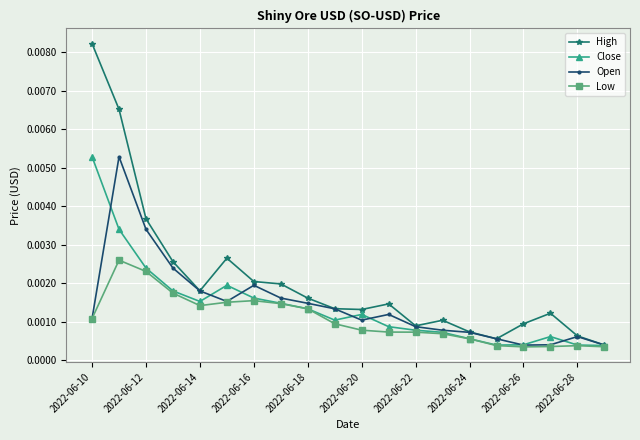

True or false: Close has more than 2 points higher than both neighbors.

True